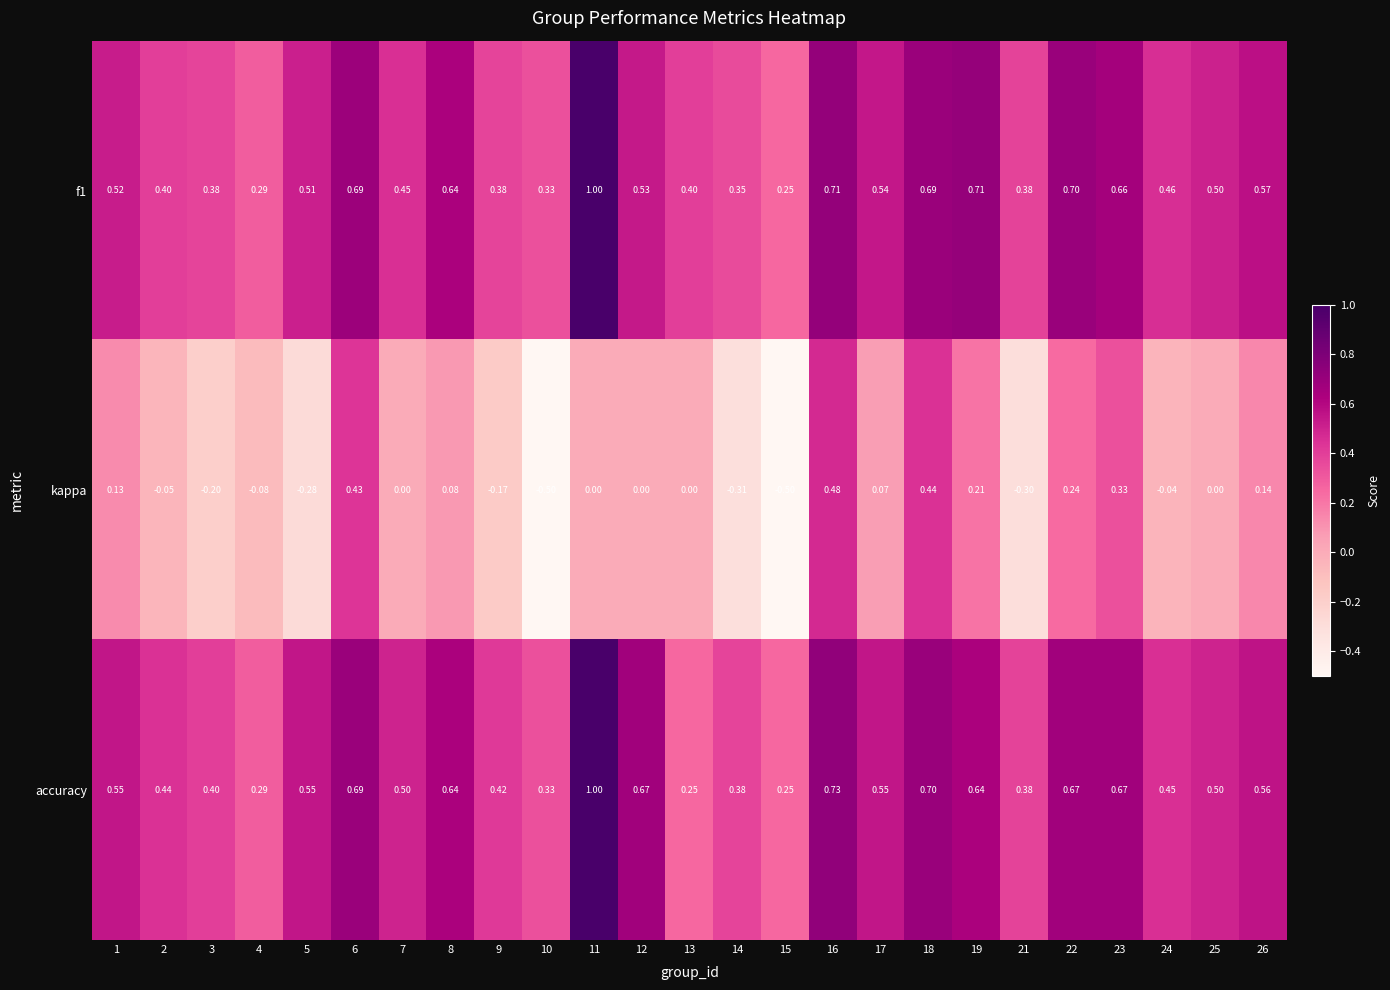

Is the value of kappa at 8 greater than the value of f1 at 15?

No